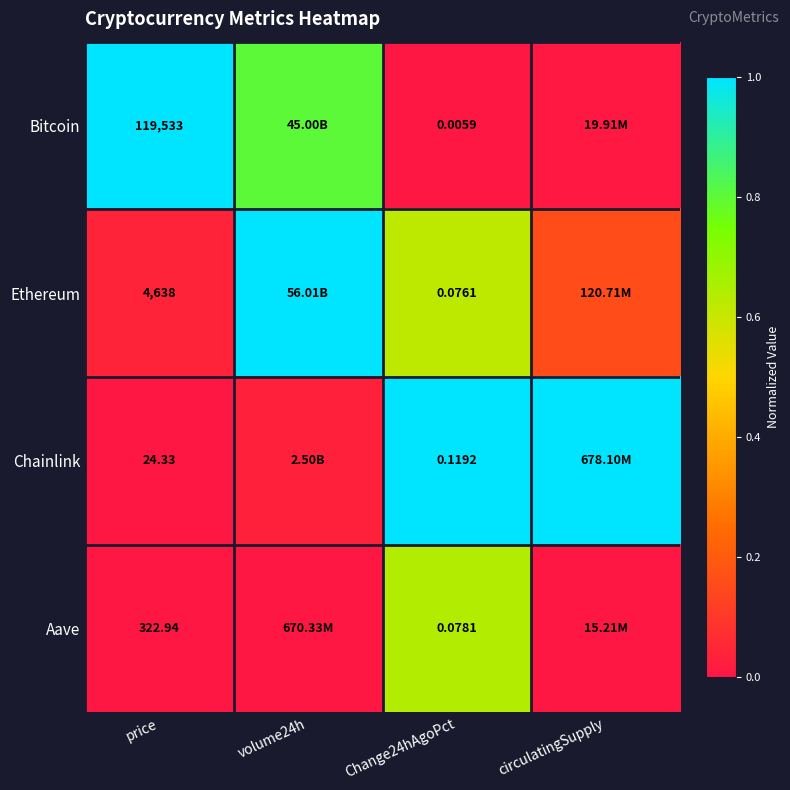

Rank the series at Change24hAgoPct from lowest to highest value.

Bitcoin, Ethereum, Aave, Chainlink